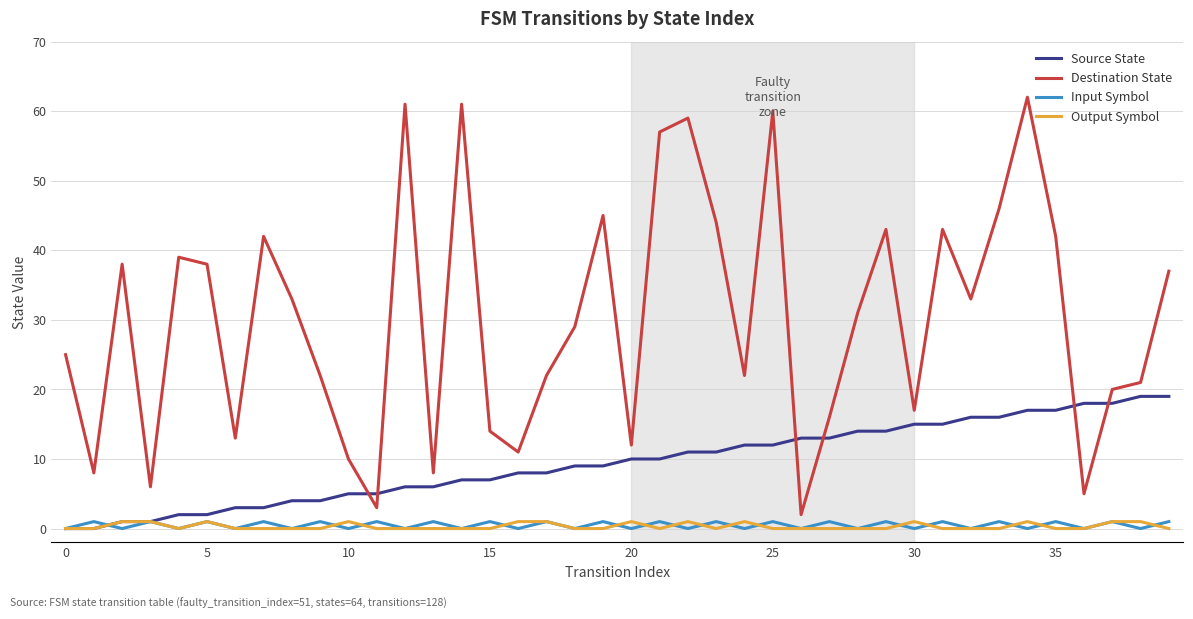

After their last crossing, which series has the higher values: Source State or Destination State?

Destination State